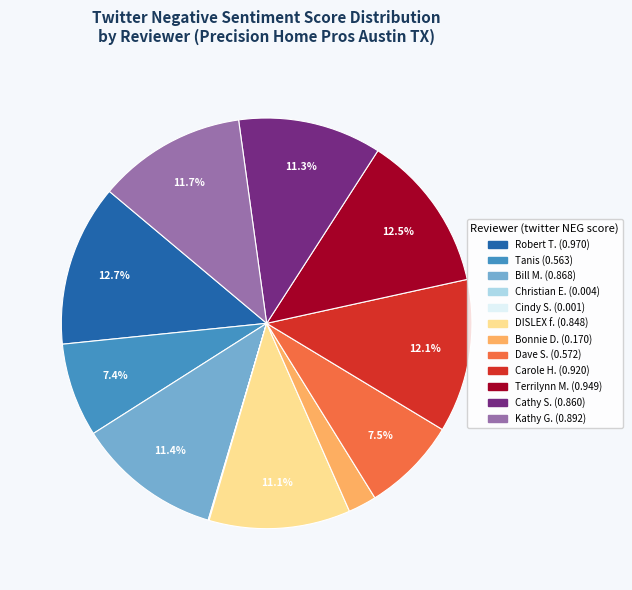

Do Cathy S. and DISLEX f. together represent more than half of the pie?

No